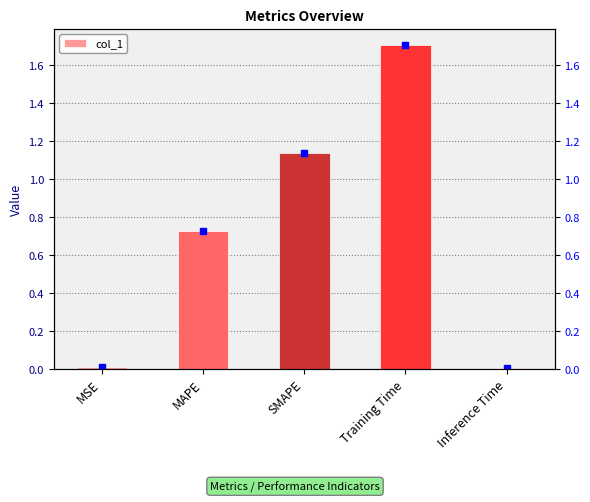

Reading left to right, list all the values displayed in this chart.

0.0	0.7	1.1	1.7	0.0